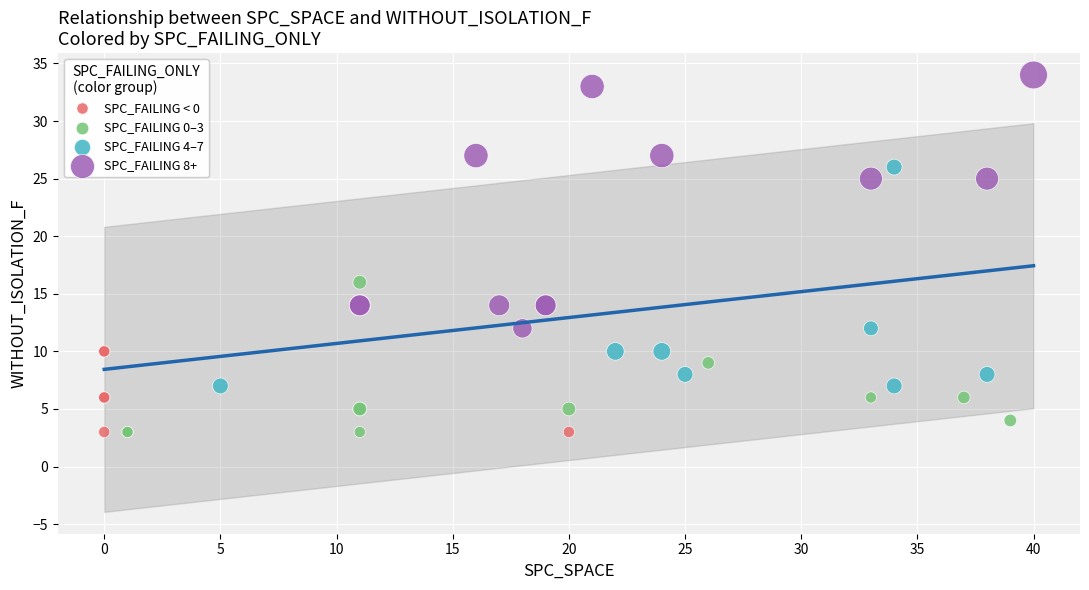

Which series reaches the maximum Y coordinate?

SPC_FAILING 8+